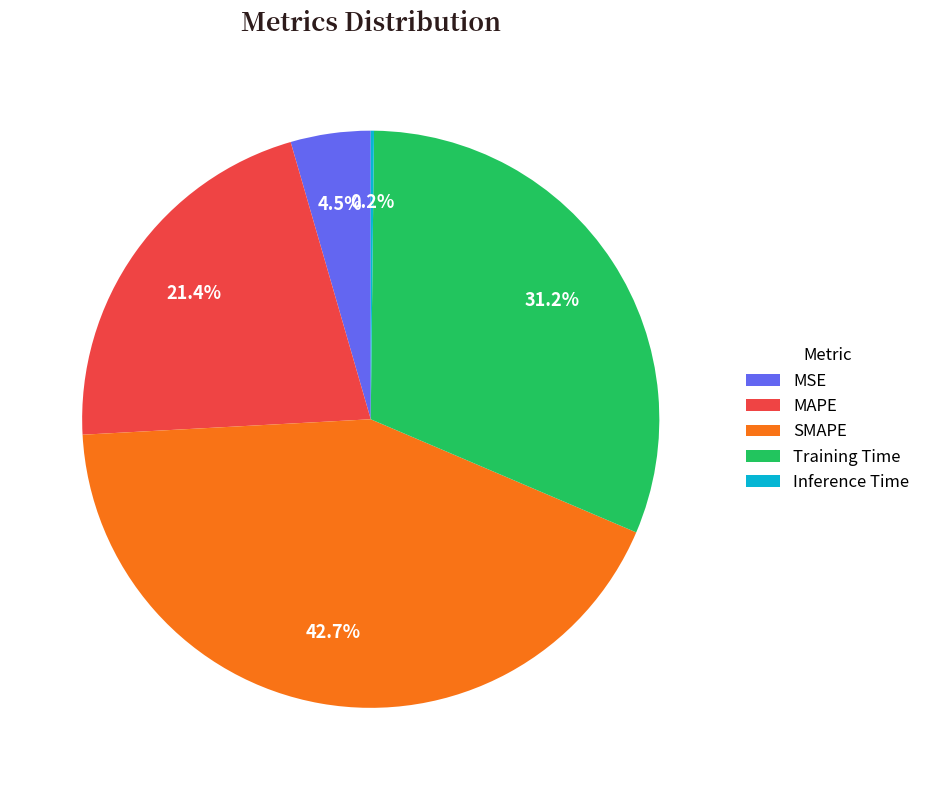

What is the largest slice in the pie chart?

SMAPE